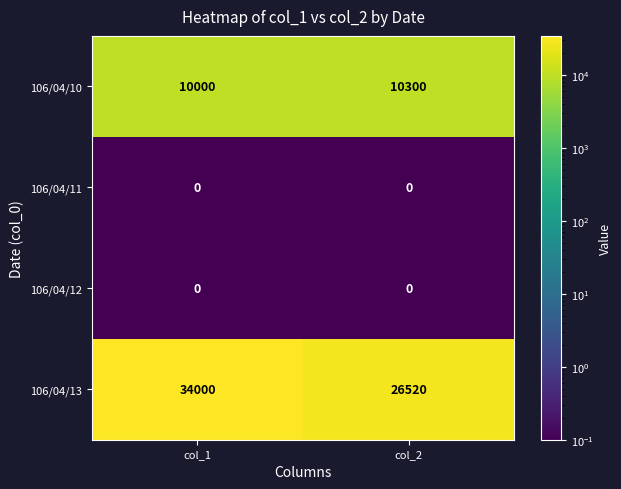

What is the difference between the 106/04/13 values at col_2 and col_1?

7480